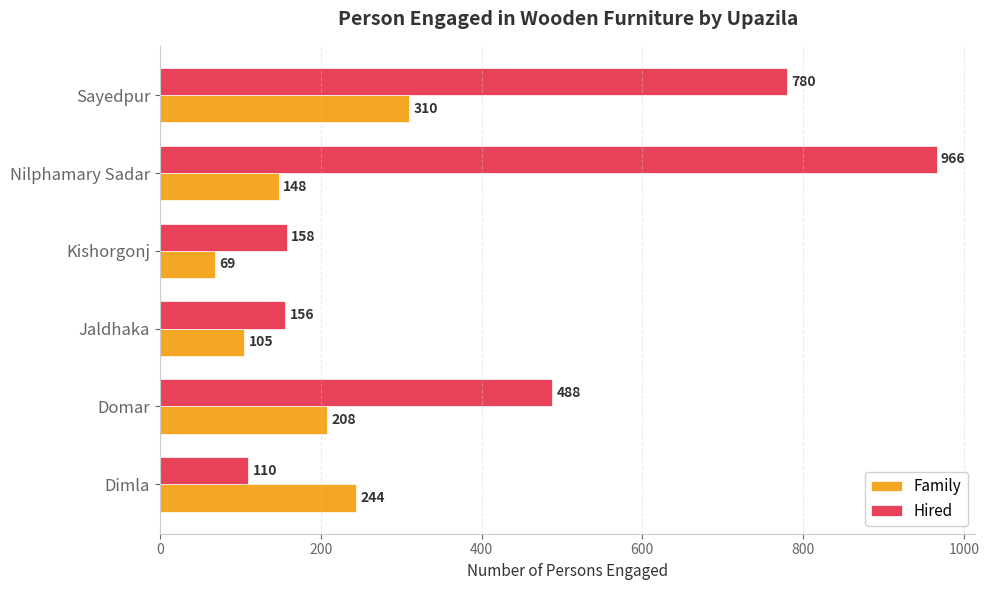

Which category has the highest value in the Family series?

Sayedpur